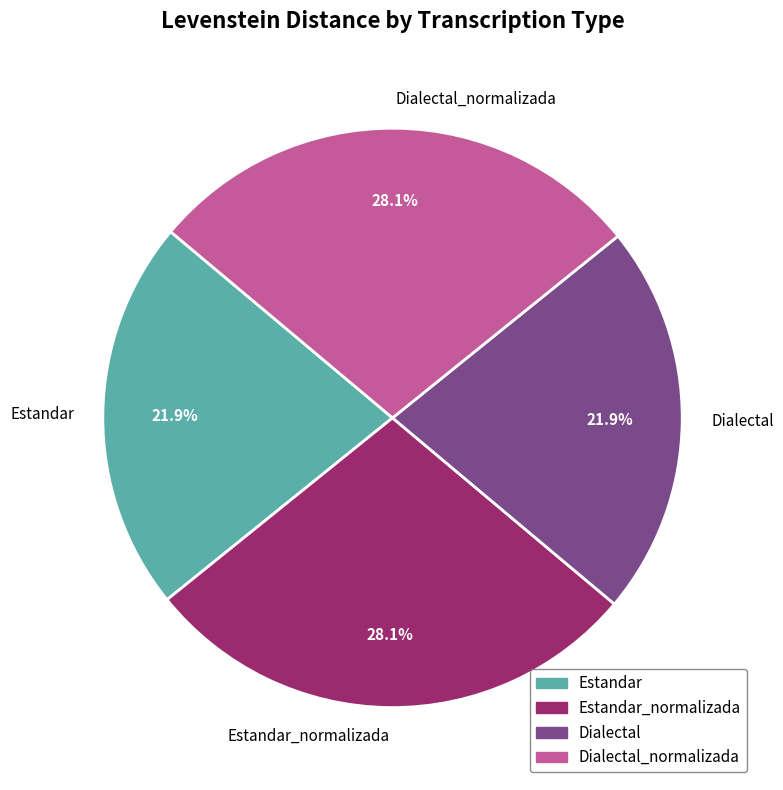

What is the ratio of the value at Dialectal_normalizada to the value at Dialectal?

1.3